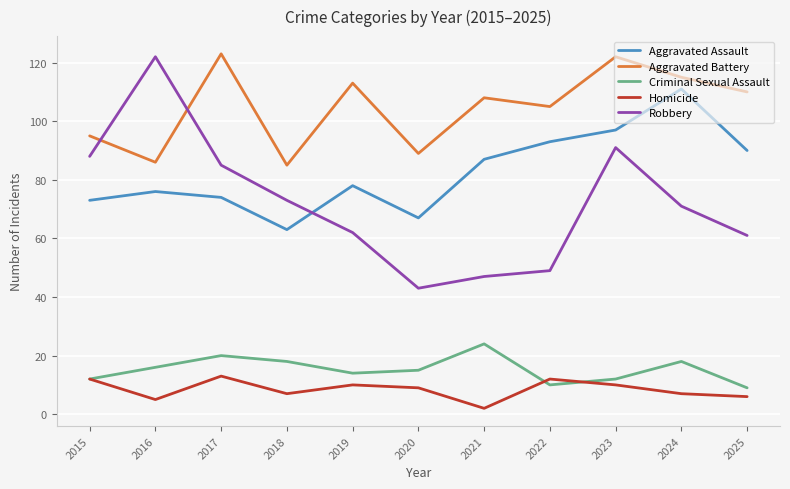

What is the total value across all series at 2024?

322